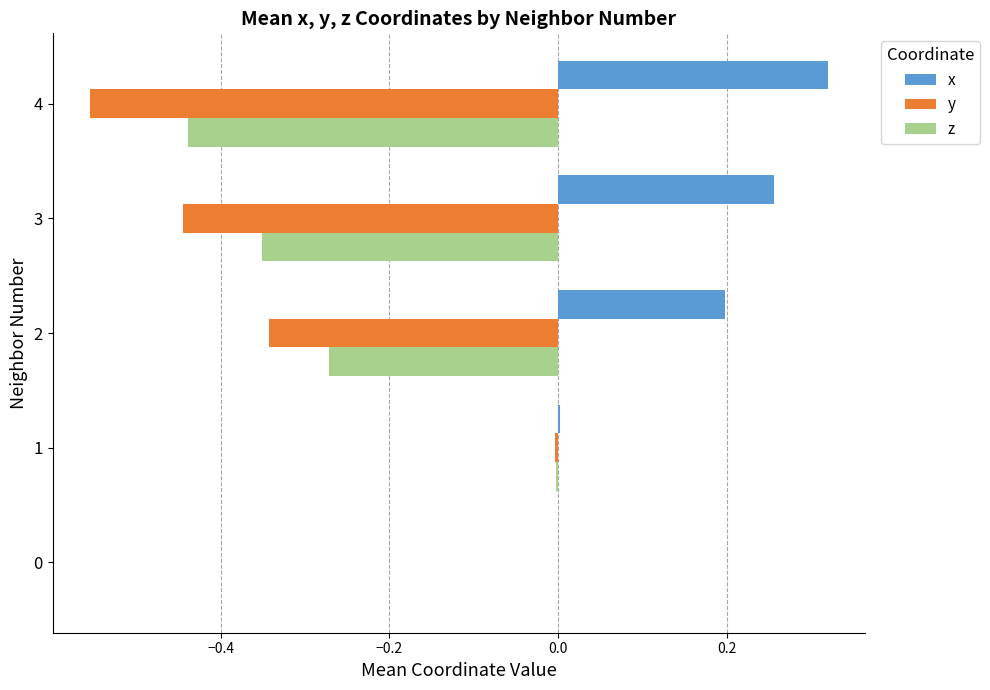

At which label does x reach its peak?

4